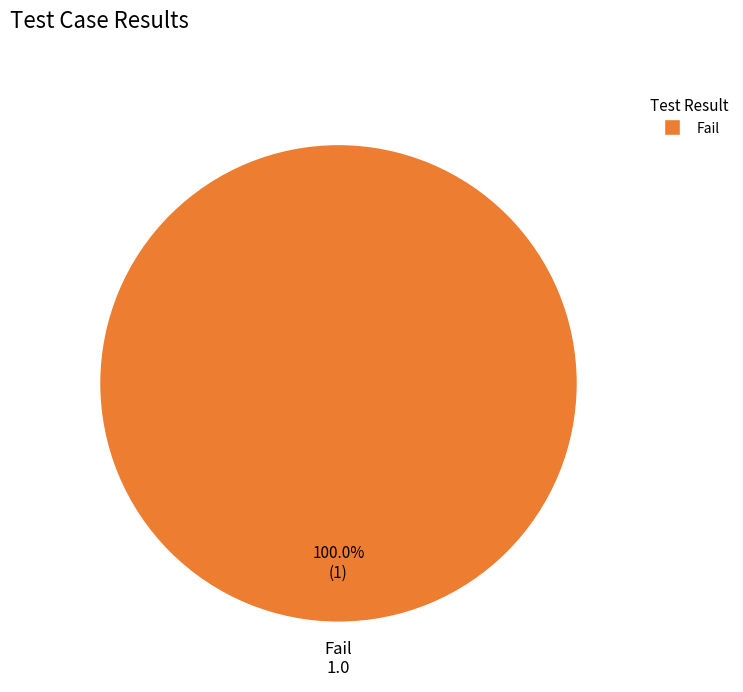

Is there any slice that represents more than half of the pie?

Yes